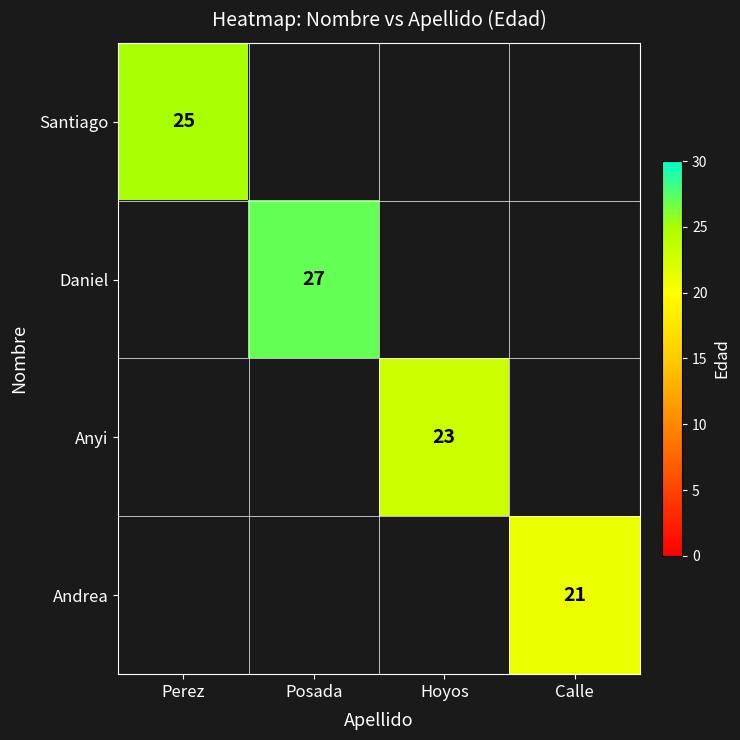

How many series are shown in this chart?

4